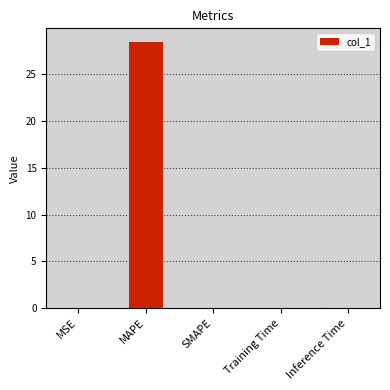

What is the sum of all values?

28.5